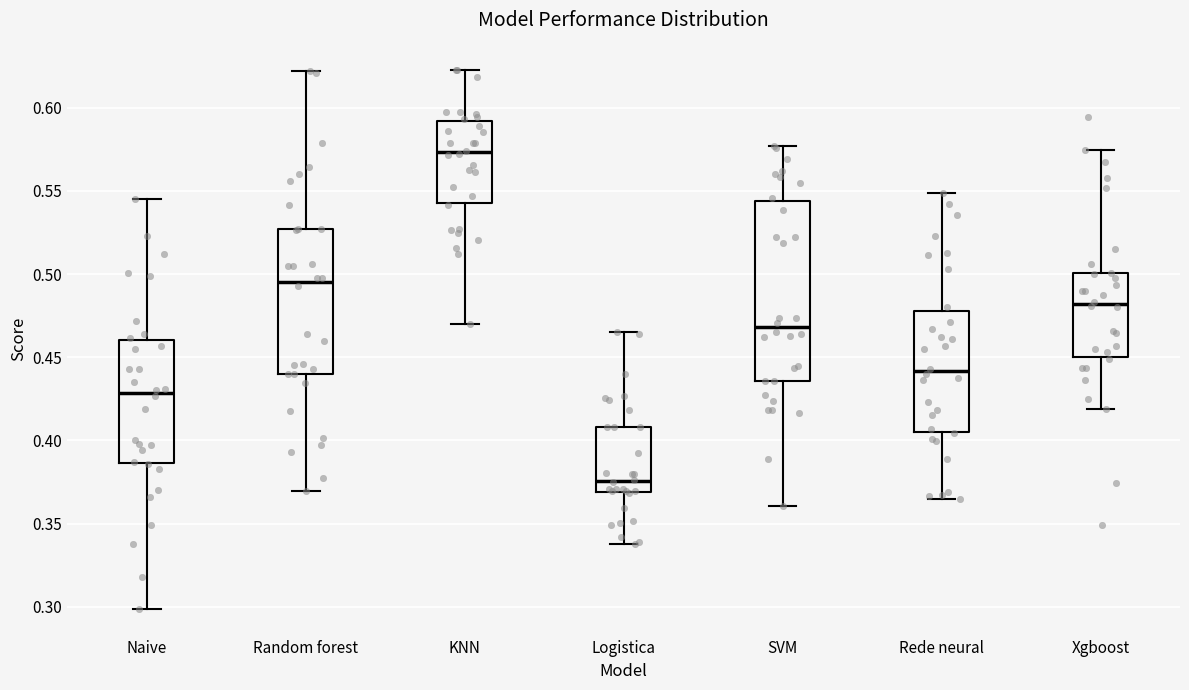

Which box has the highest median line?

KNN